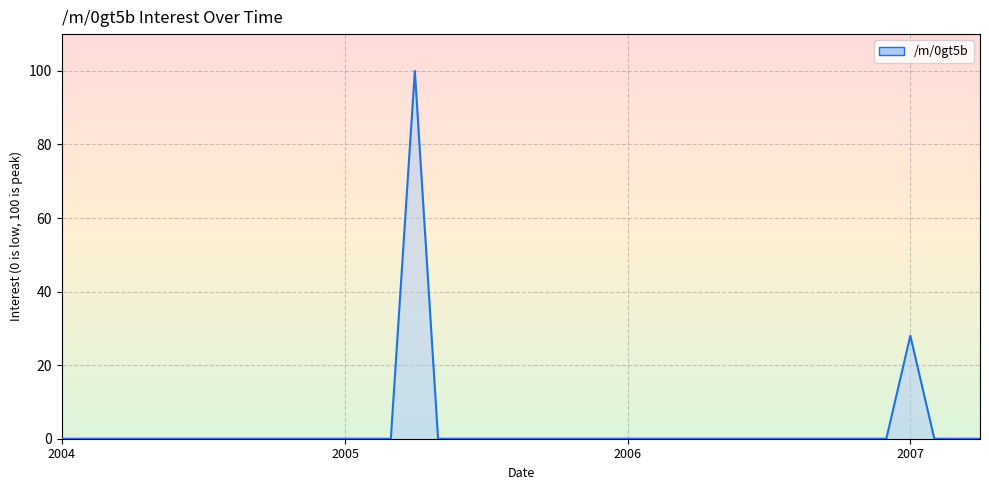

Where is the data nearest to the value 50?

2007